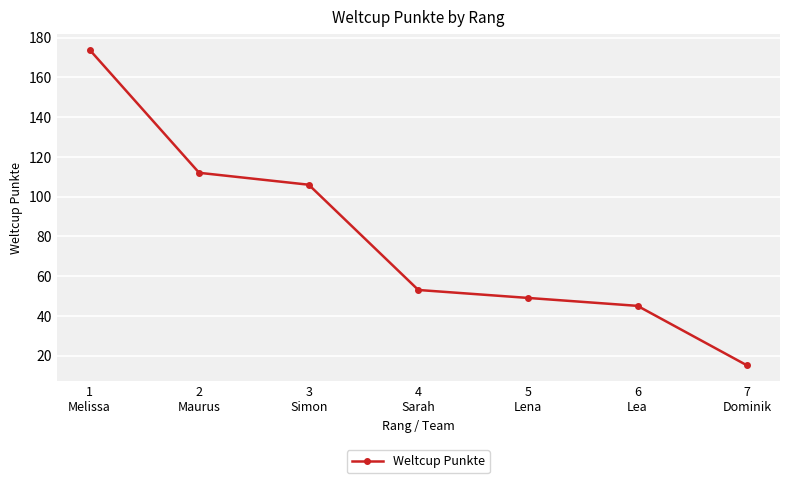

What is the minimum value shown in the chart?

15